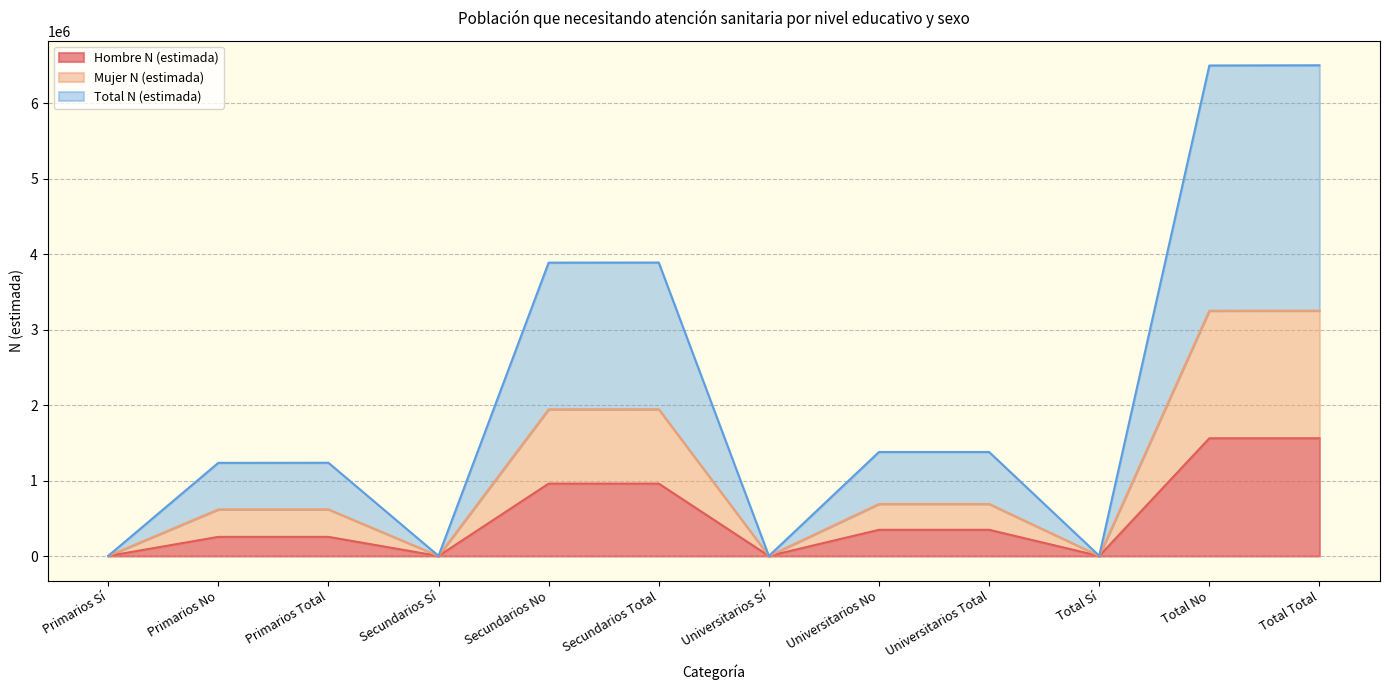

Is it true that Hombre N (estimada) equals 253655 at Primarios Total?

True